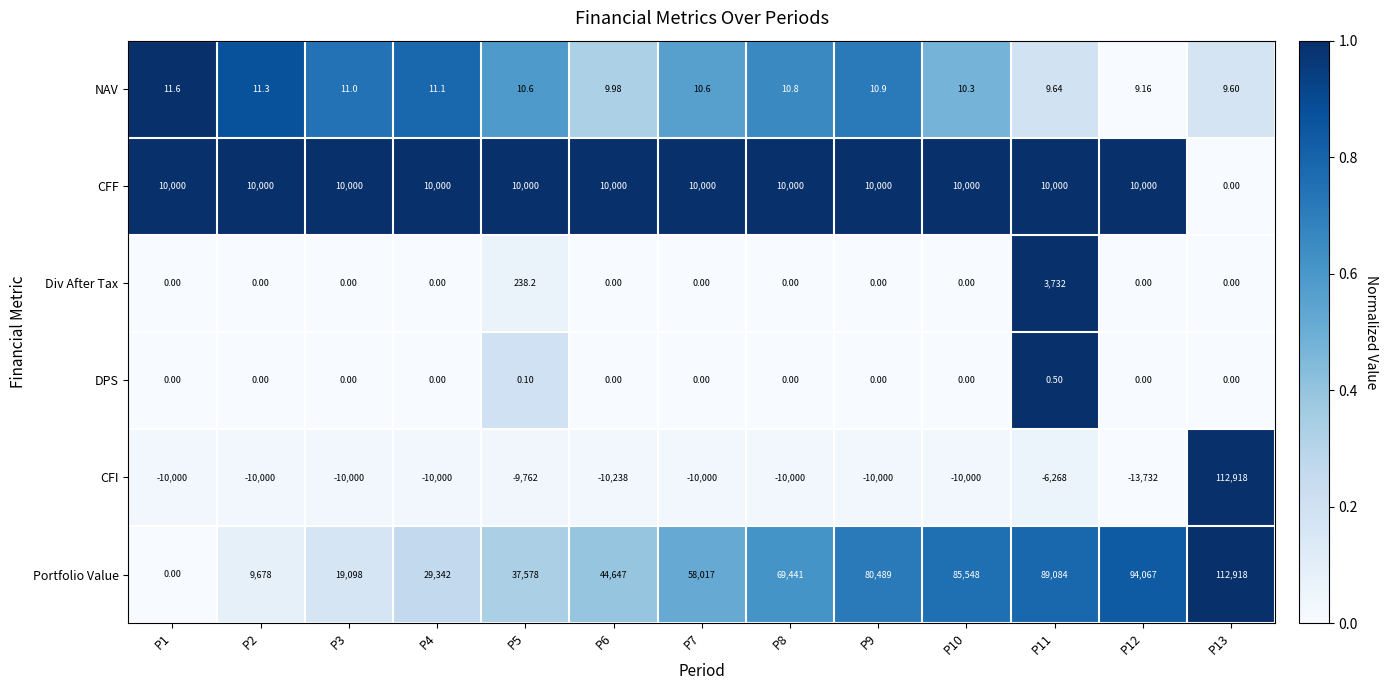

Which series changed the most between P10 and P12?

Portfolio Value